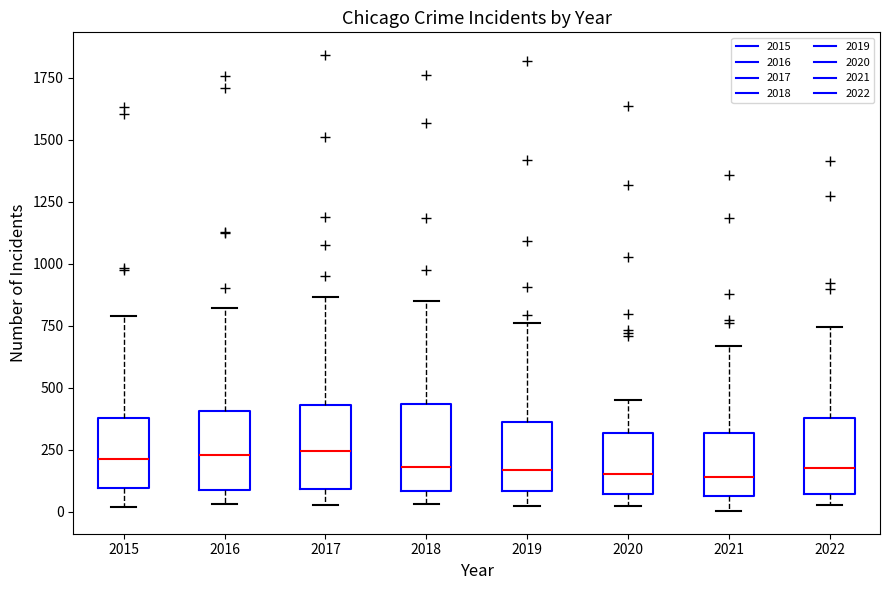

Reading left to right, read every box against the y-axis: the position of its median line, the range the box covers, and the ends of its whiskers. The values are not printed on the chart, so give them approximately, as read against the axis.

2015: median 200, box 100 to 400, whiskers 0 to 800
2016: median 250, box 100 to 400, whiskers 50 to 800
2017: median 250, box 100 to 450, whiskers 50 to 850
2018: median 200, box 100 to 450, whiskers 50 to 850
2019: median 150, box 100 to 350, whiskers 0 to 750
2020: median 150, box 50 to 300, whiskers 0 to 450
2021: median 150, box 50 to 300, whiskers 0 to 650
2022: median 200, box 50 to 400, whiskers 50 (just below the box's lower edge) to 750